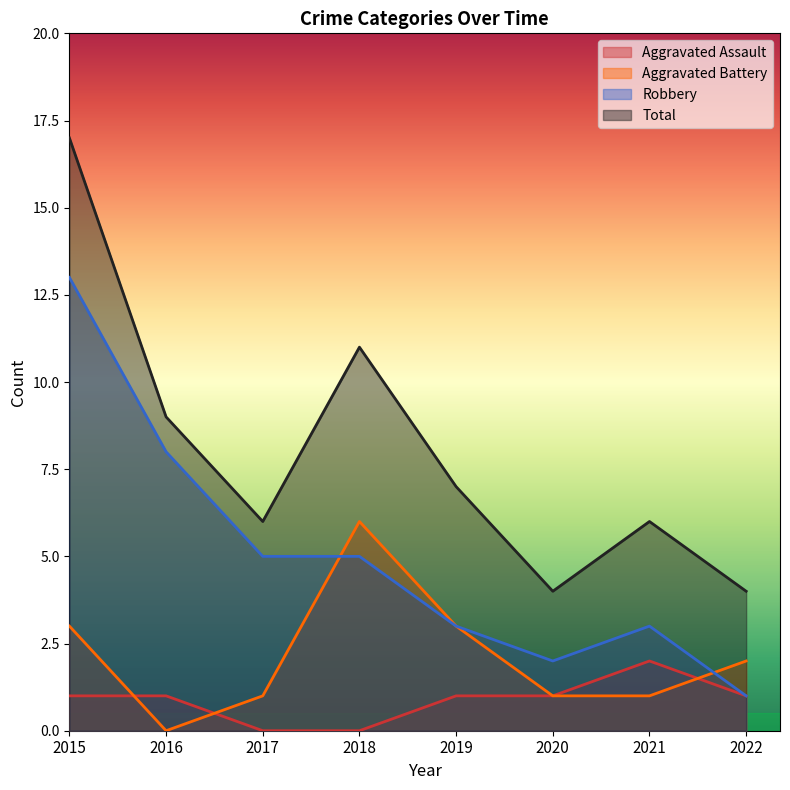

List the labels in order of Robbery value, largest first.

2015, 2016, 2017, 2018, 2019, 2021, 2020, 2022